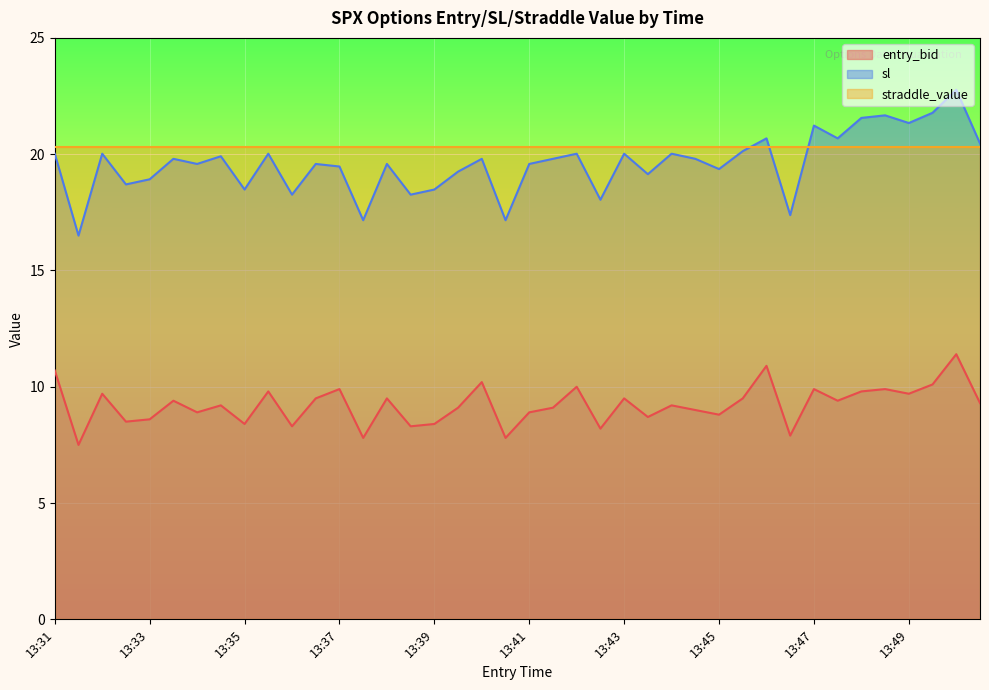

What is the sum of all entry_bid values?

368.7